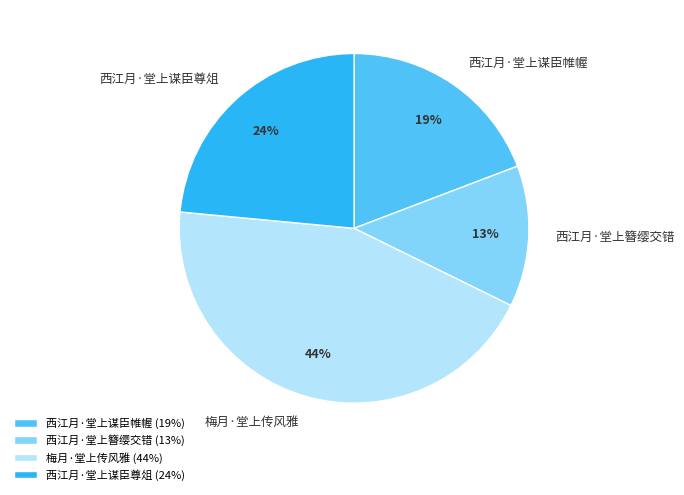

What percentage is the 梅月·堂上传风雅 slice, to the nearest percent?

44%